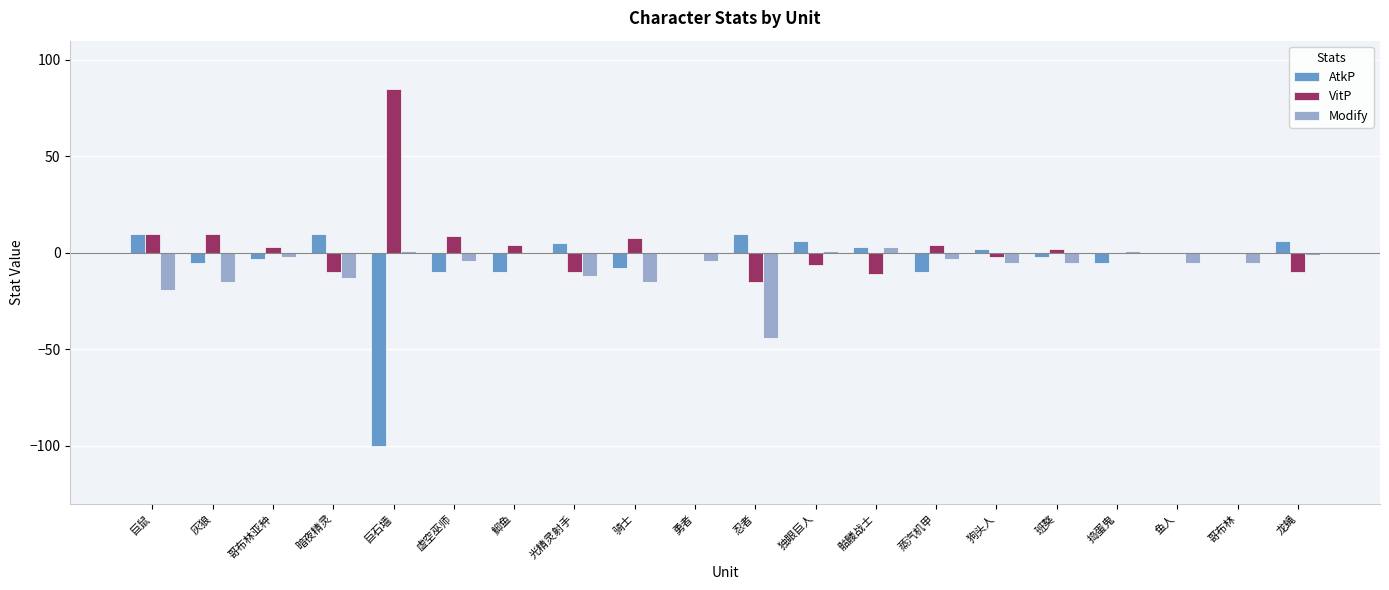

What are all the series names shown in the legend?

AtkP, VitP, Modify